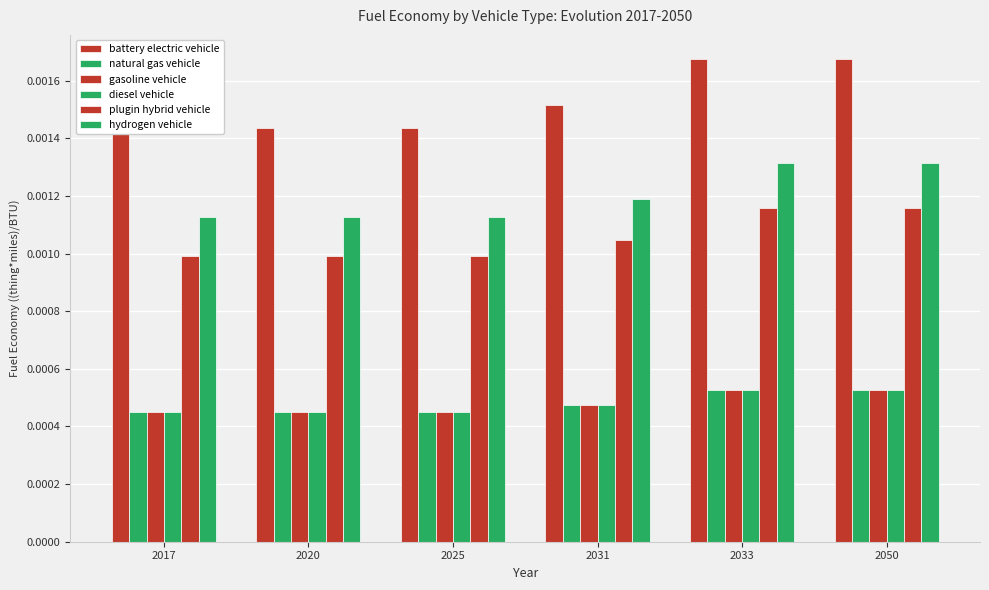

At which category is the sum across all series the highest?

2033